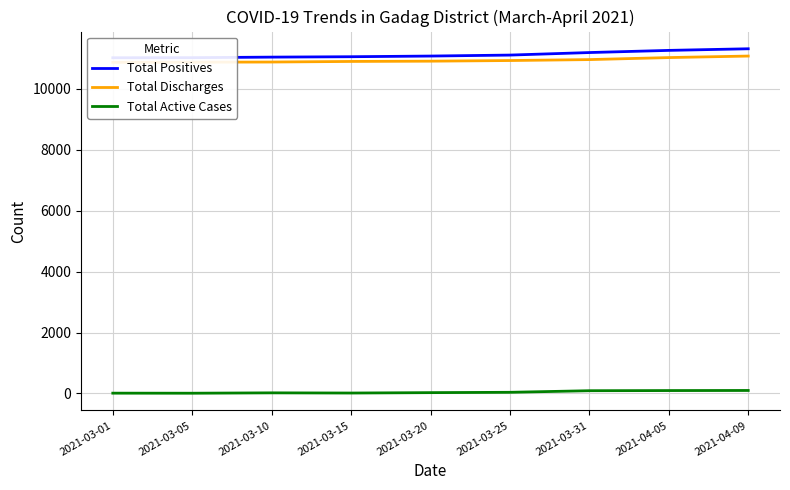

Reading right to left, what are all the values shown in this chart?

Total Positives: 11316	11263	11192	11109	11077	11055	11042	11024	11021
Total Discharges: 11077	11027	10961	10930	10909	10900	10881	10875	10870
Total Active Cases: 98	95	90	38	27	14	20	8	10